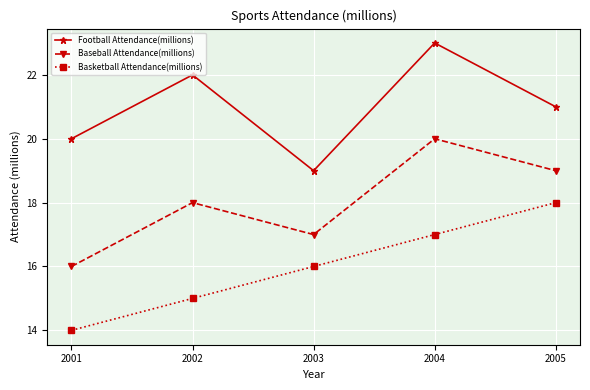

In Baseball Attendance(millions), how many points are lower than both neighbors (excluding endpoints)?

1